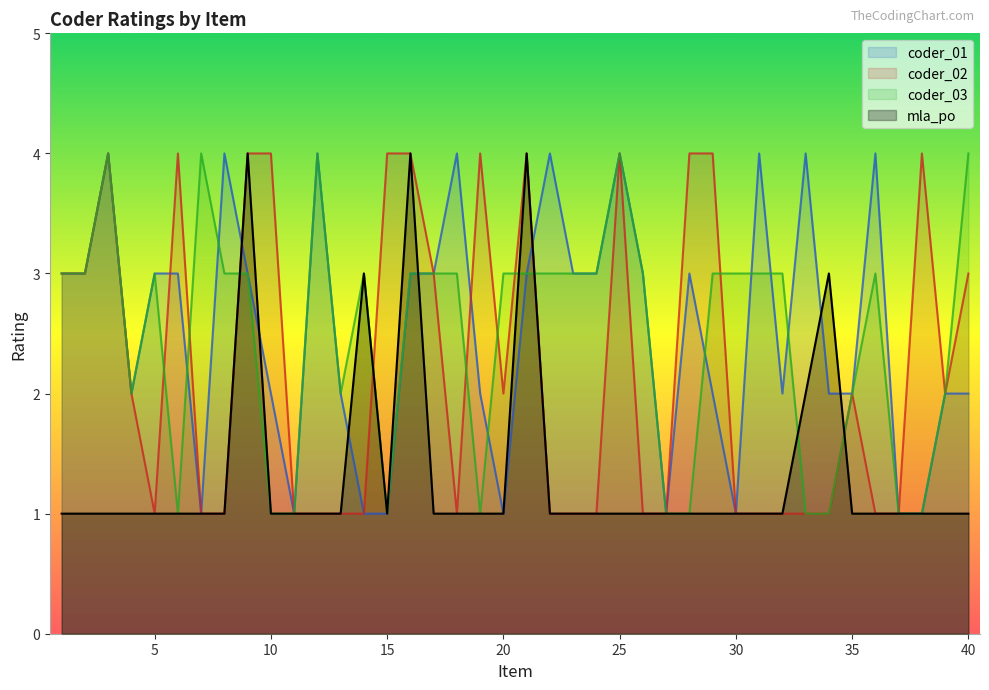

True or false: coder_02 and coder_03 cross at least once.

True